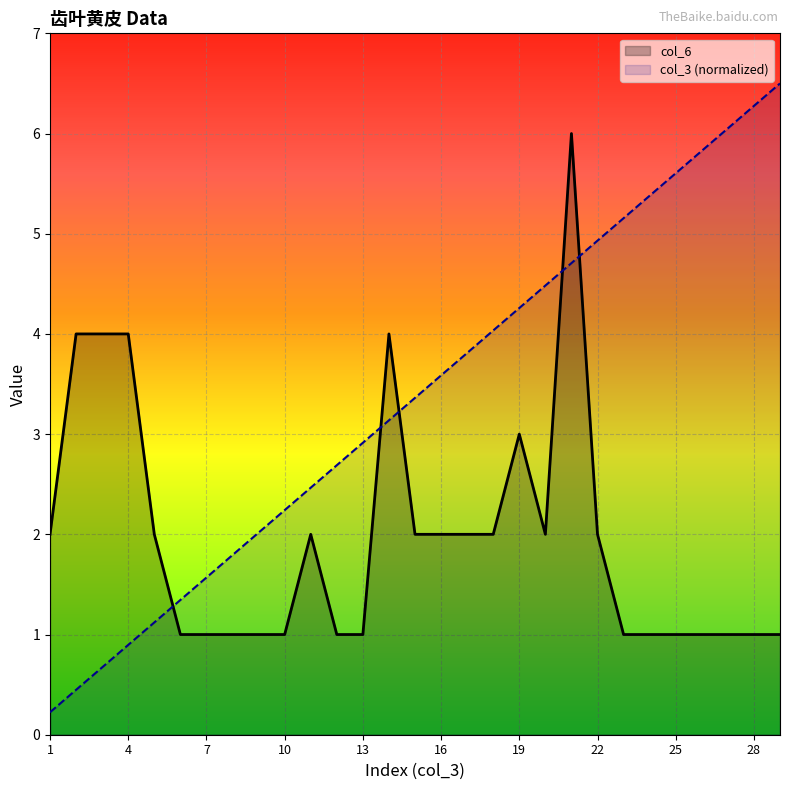

Which has a higher value, 26 or 17?

26